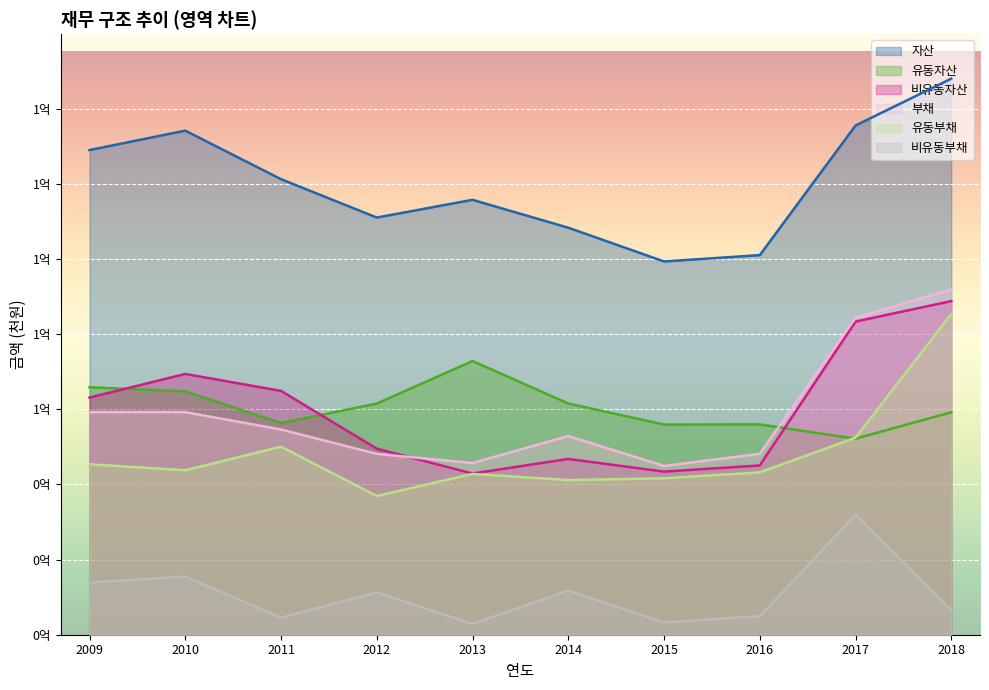

In 비유동부채, how many points are lower than both neighbors (excluding endpoints)?

3